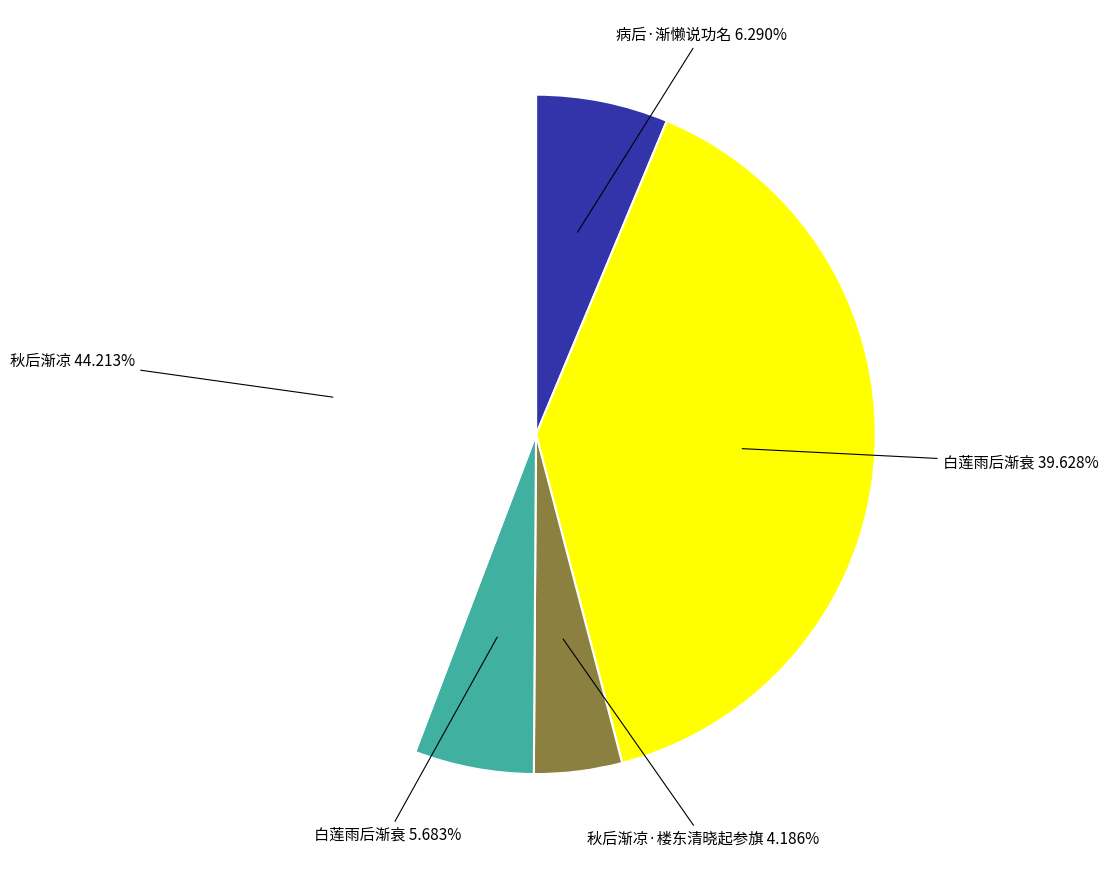

Is there any slice that represents more than half of the pie?

No